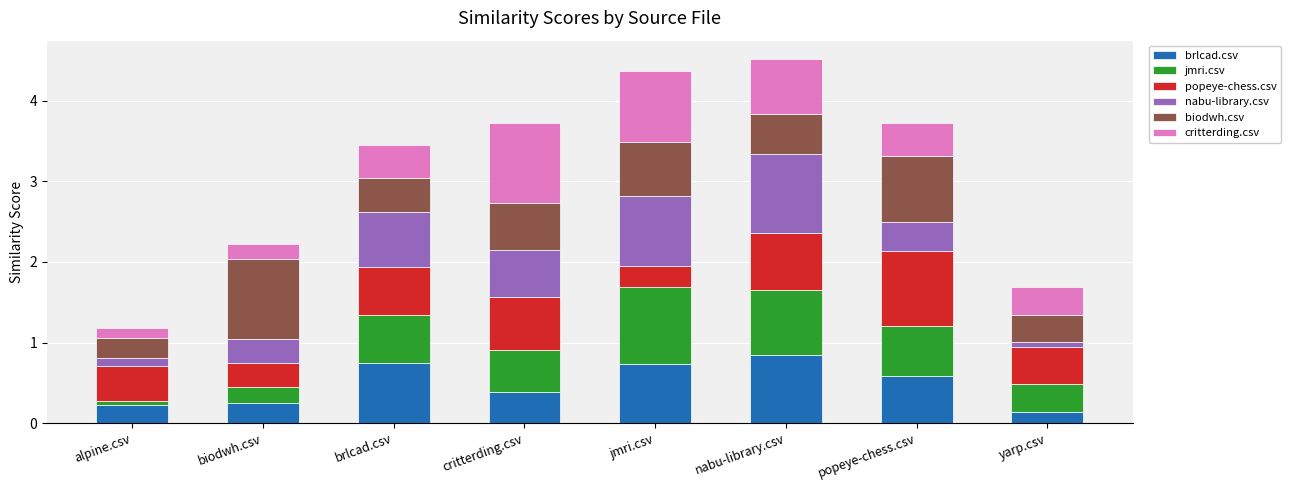

What is the difference between the maximum and minimum values in the brlcad.csv series?

0.7